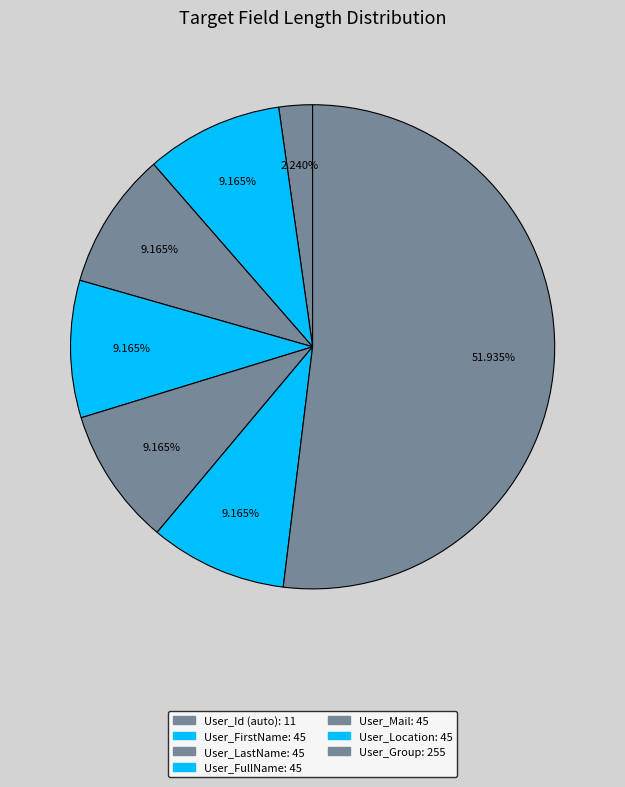

Which slice is the smallest?

User_Id (auto)